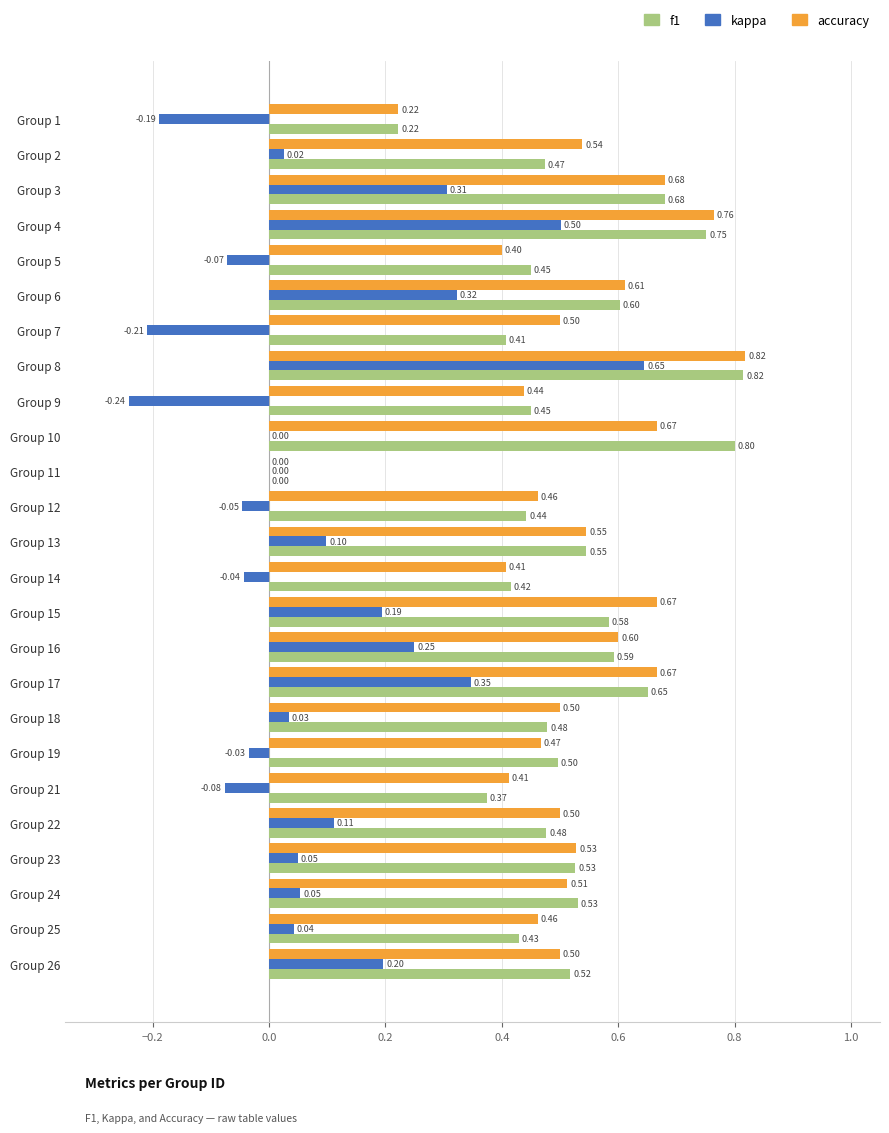

Between Group 7 and Group 19, which series saw the biggest shift?

kappa